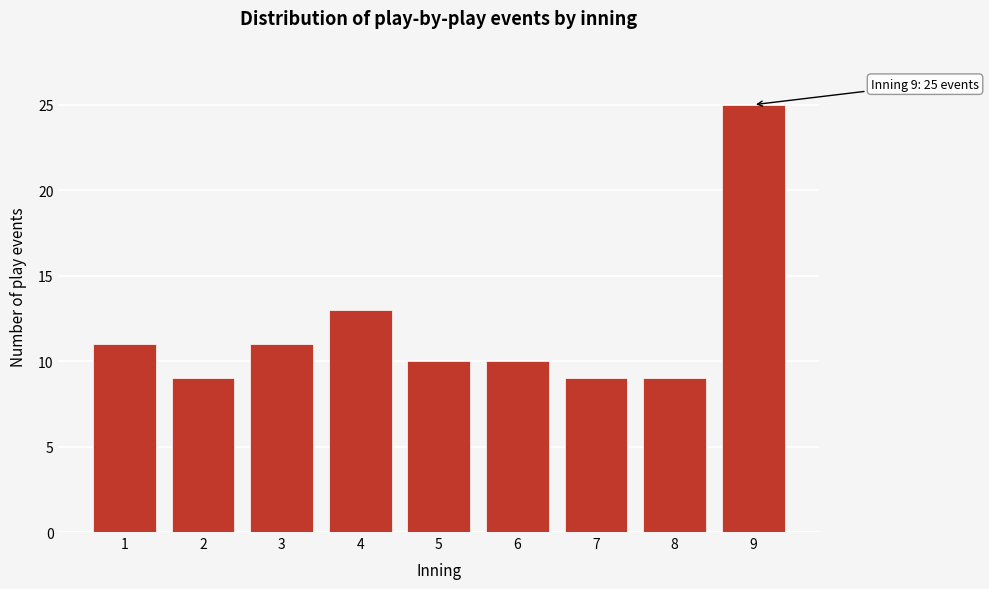

Reading left to right, list all the values displayed in this chart.

11	9	11	13	10	10	9	9	25